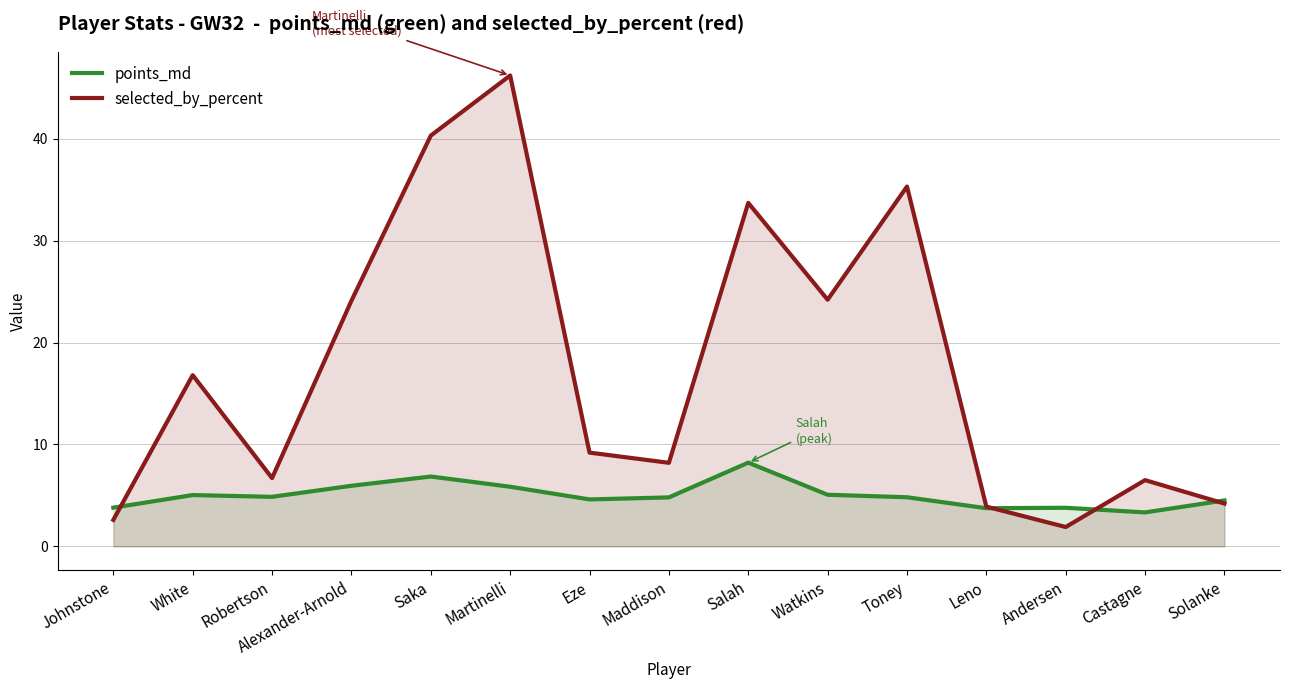

Which series changed the most between Martinelli and Solanke?

selected_by_percent